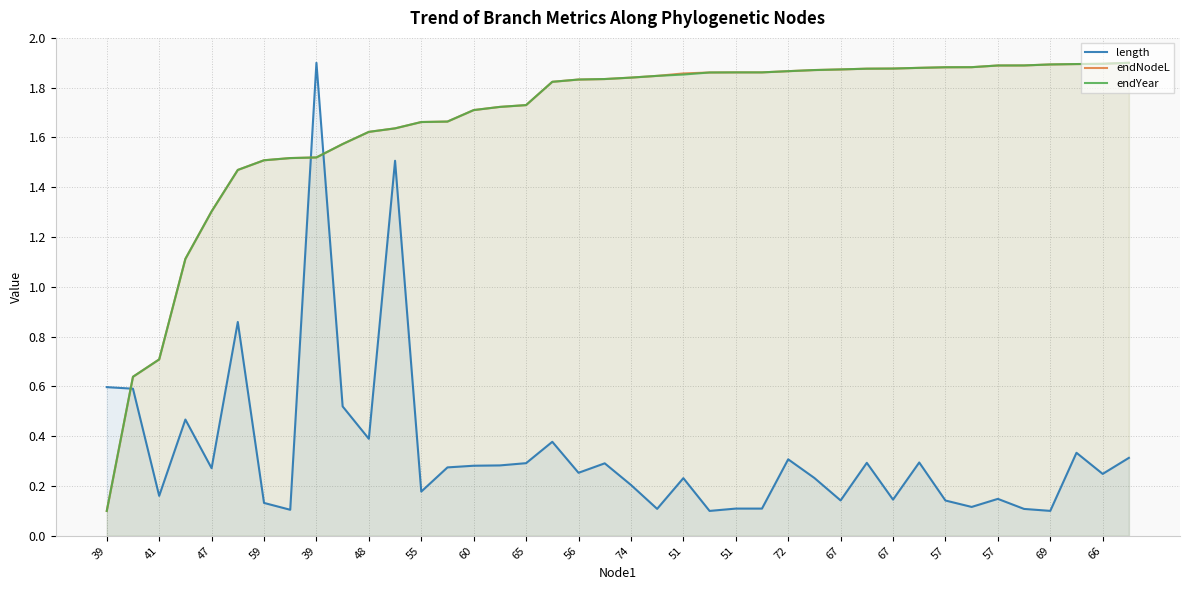

What are all the series names shown in the legend?

length, endNodeL, endYear